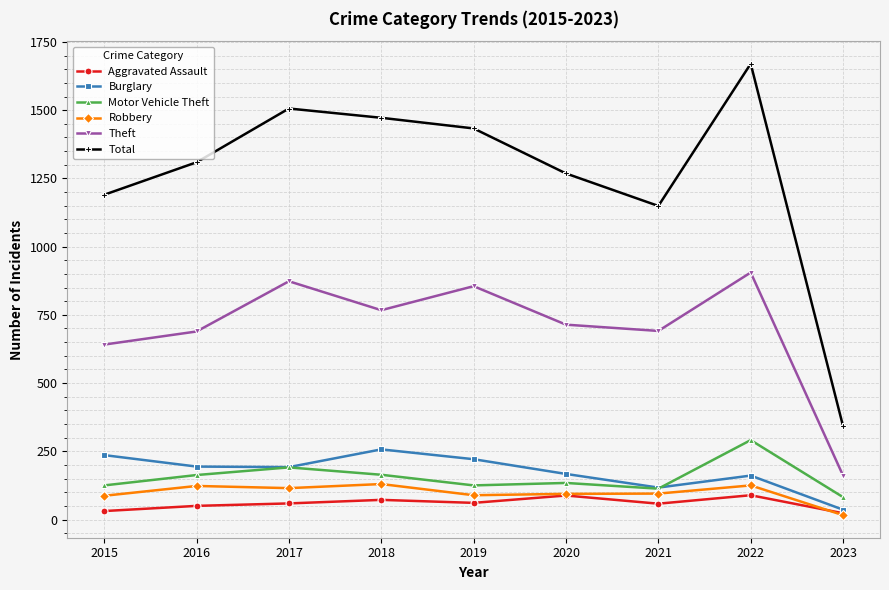

What is the difference between the highest and lowest values at 2020?

1180